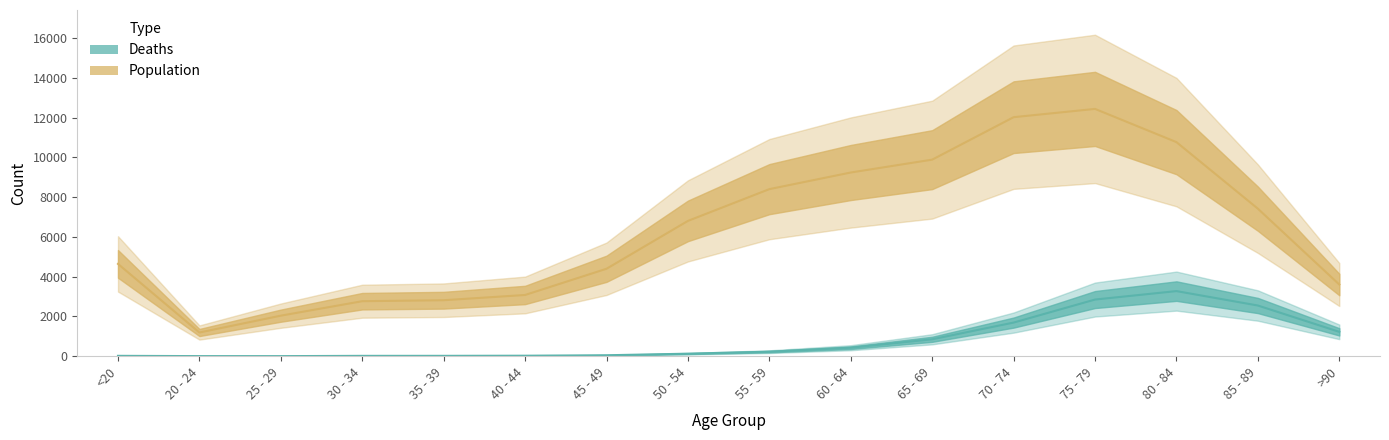

At which label does Population reach its minimum?

20 - 24